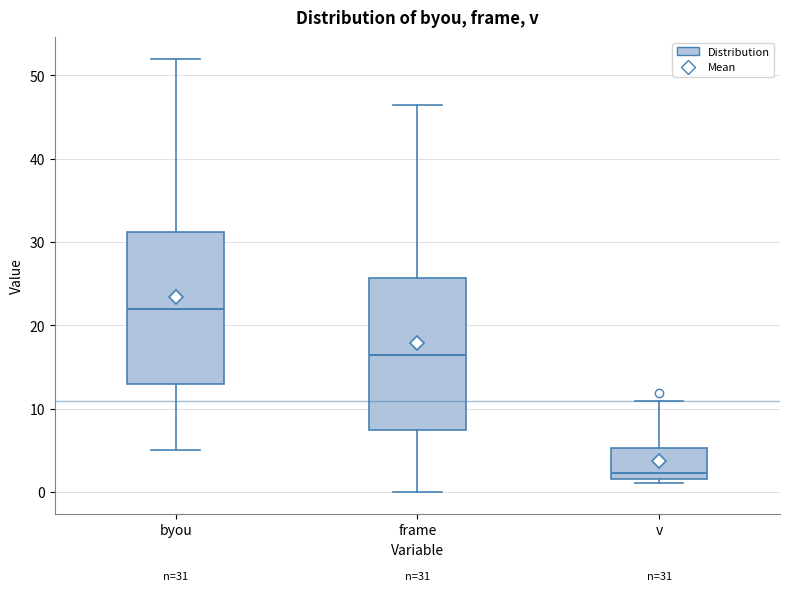

Which box's median line is the highest?

byou